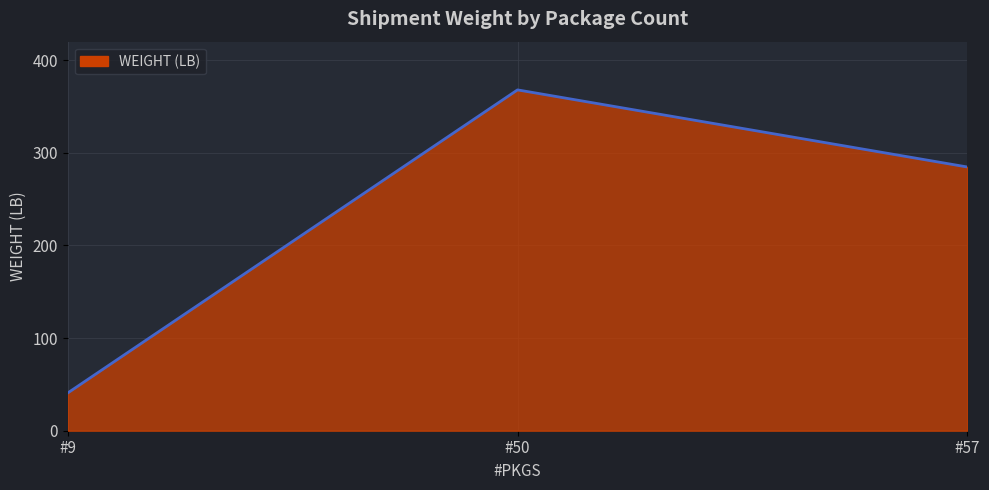

Approximately how many times larger is the value at #50 compared to #9?

9.0